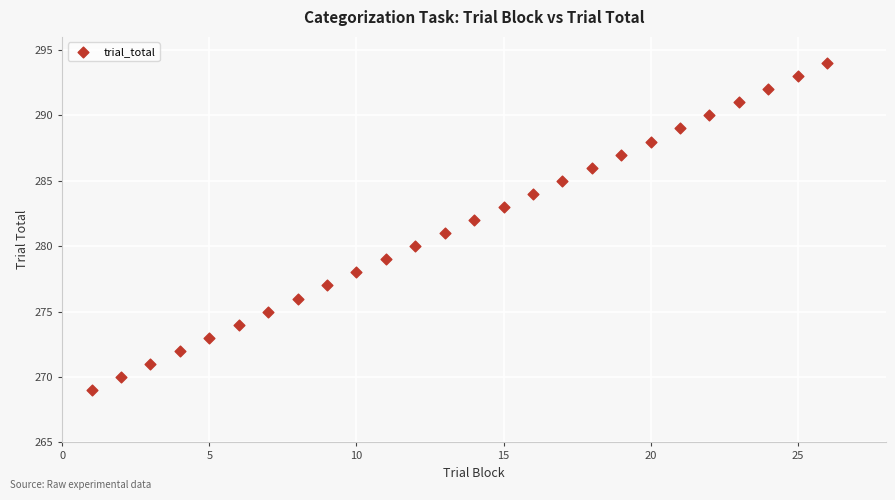

What is the range of X values (max minus min)?

25